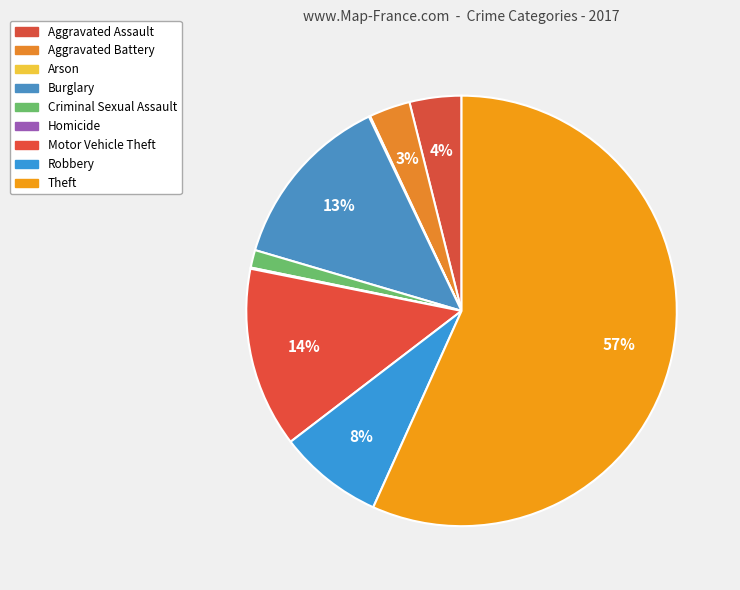

What percentage is the Aggravated Assault slice, to the nearest percent?

4%